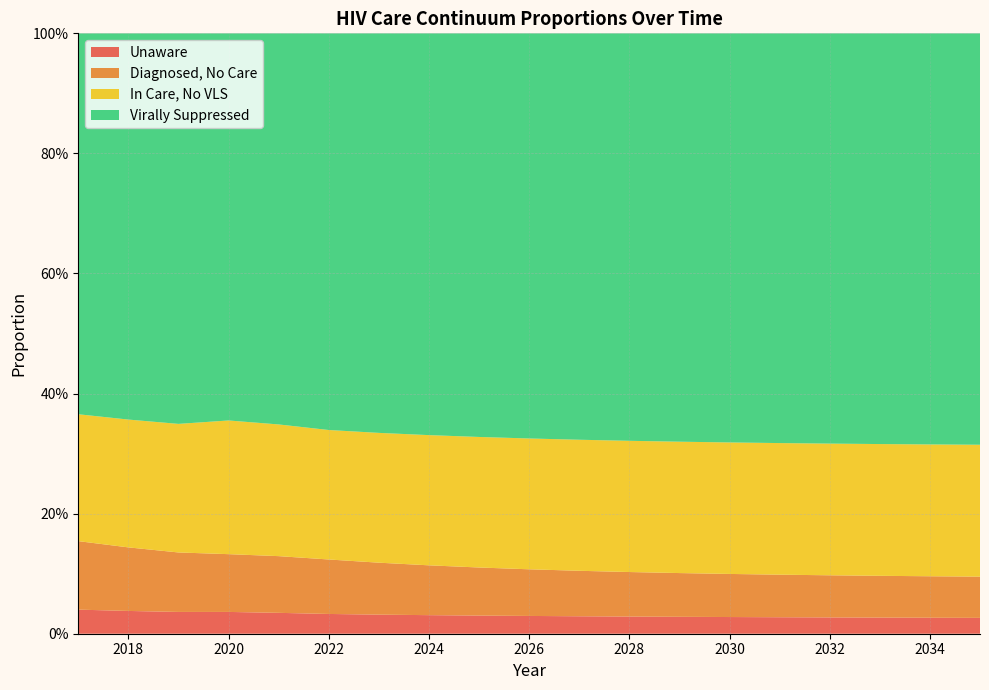

Reading left to right, what are all the values shown in this chart?

pctUnaware: 2017=0.0	2018=0.0	2019=0.0	2020=0.0	2021=0.0	2022=0.0	2023=0.0	2024=0.0	2025=0.0	2026=0.0	2027=0.0	2028=0.0	2029=0.0	2030=0.0	2031=0.0	2032=0.0	2033=0.0	2034=0.0	2035=0.0
pctDiagNoCare: 2017=0.1	2018=0.1	2019=0.1	2020=0.1	2021=0.1	2022=0.1	2023=0.1	2024=0.1	2025=0.1	2026=0.1	2027=0.1	2028=0.1	2029=0.1	2030=0.1	2031=0.1	2032=0.1	2033=0.1	2034=0.1	2035=0.1
pctCareNoVLS: 2017=0.2	2018=0.2	2019=0.2	2020=0.2	2021=0.2	2022=0.2	2023=0.2	2024=0.2	2025=0.2	2026=0.2	2027=0.2	2028=0.2	2029=0.2	2030=0.2	2031=0.2	2032=0.2	2033=0.2	2034=0.2	2035=0.2
pctVLS: 2017=0.6	2018=0.6	2019=0.7	2020=0.6	2021=0.7	2022=0.7	2023=0.7	2024=0.7	2025=0.7	2026=0.7	2027=0.7	2028=0.7	2029=0.7	2030=0.7	2031=0.7	2032=0.7	2033=0.7	2034=0.7	2035=0.7